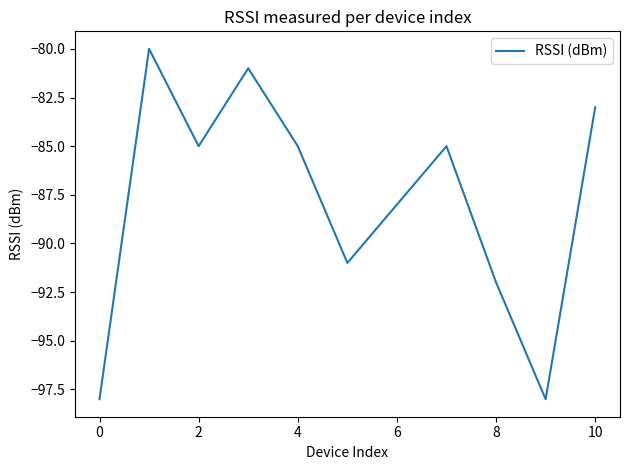

How many interior local valleys (lower than both neighbors) does the data have?

3